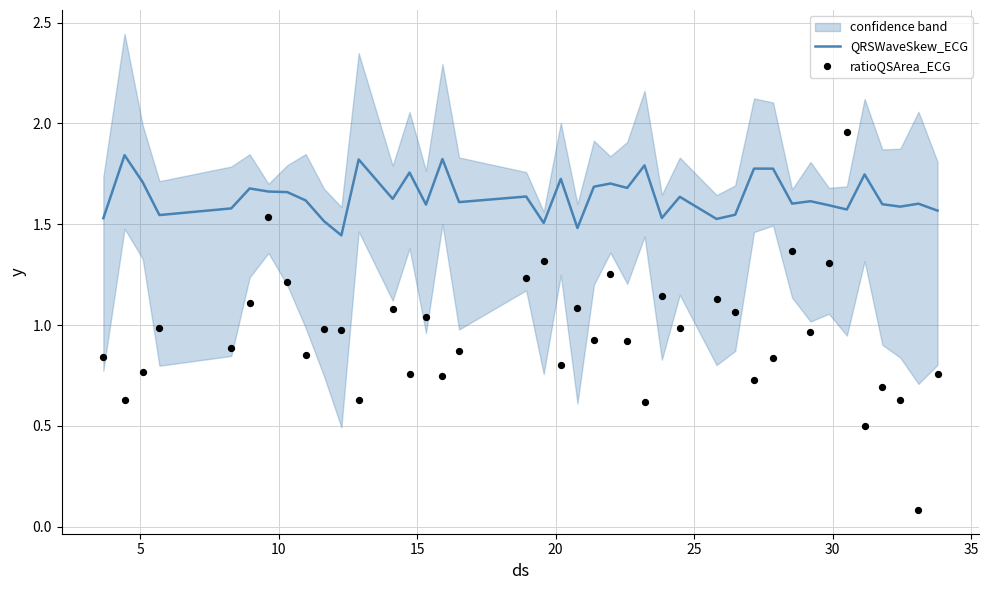

Which series has the largest total across all categories?

QRSWaveSkew_ECG